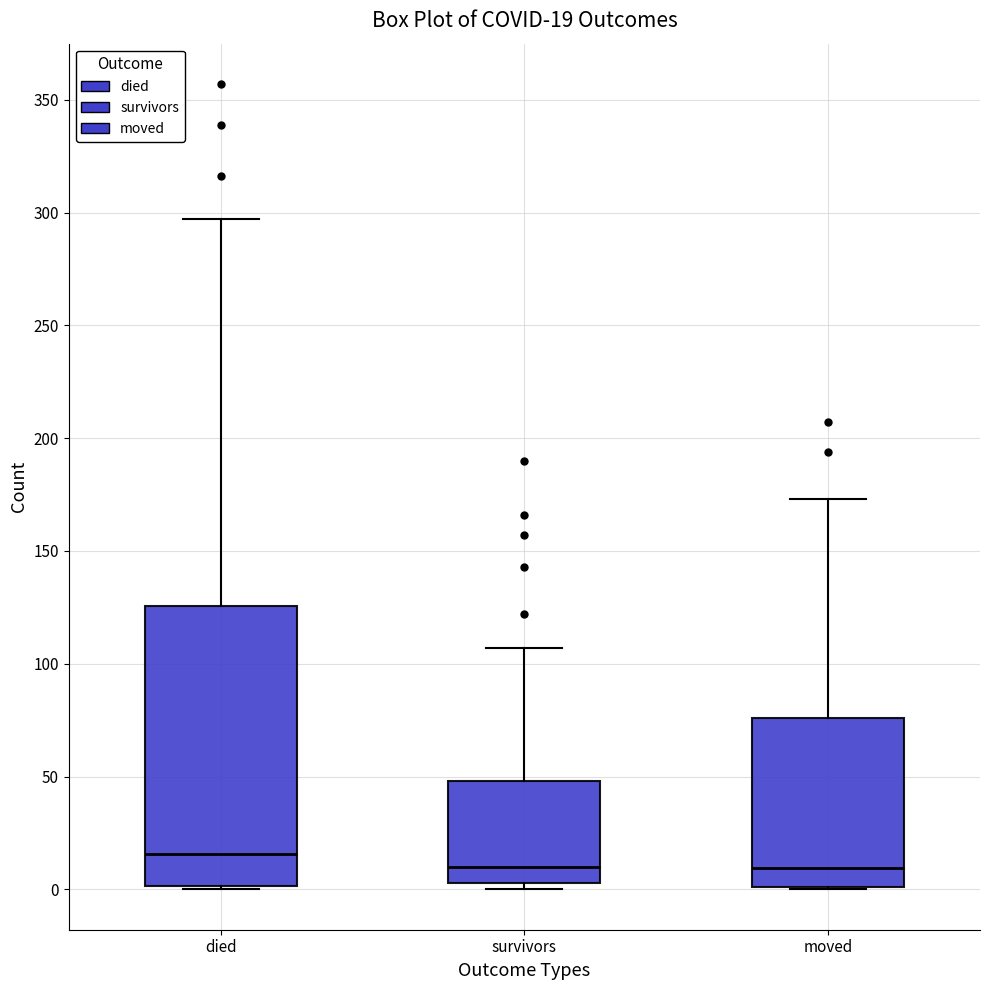

Comparing the boxes themselves (not the whiskers), which one is the tallest?

died